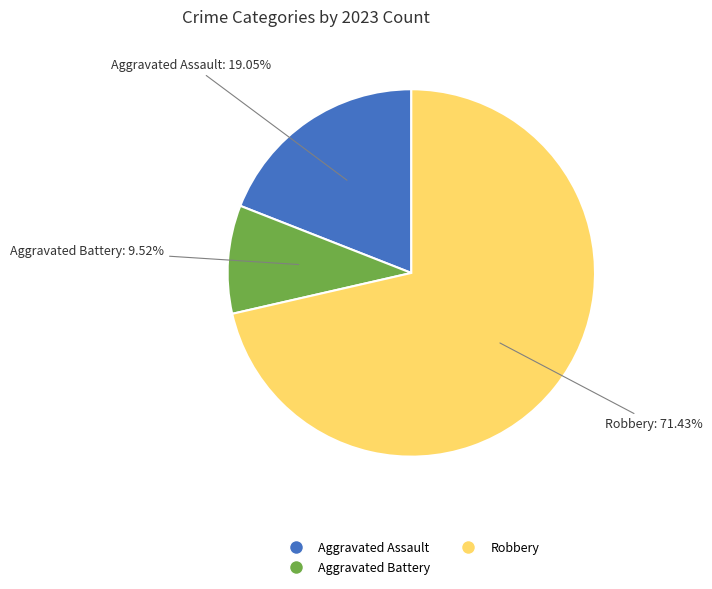

Is there any slice that represents more than half of the pie?

Yes